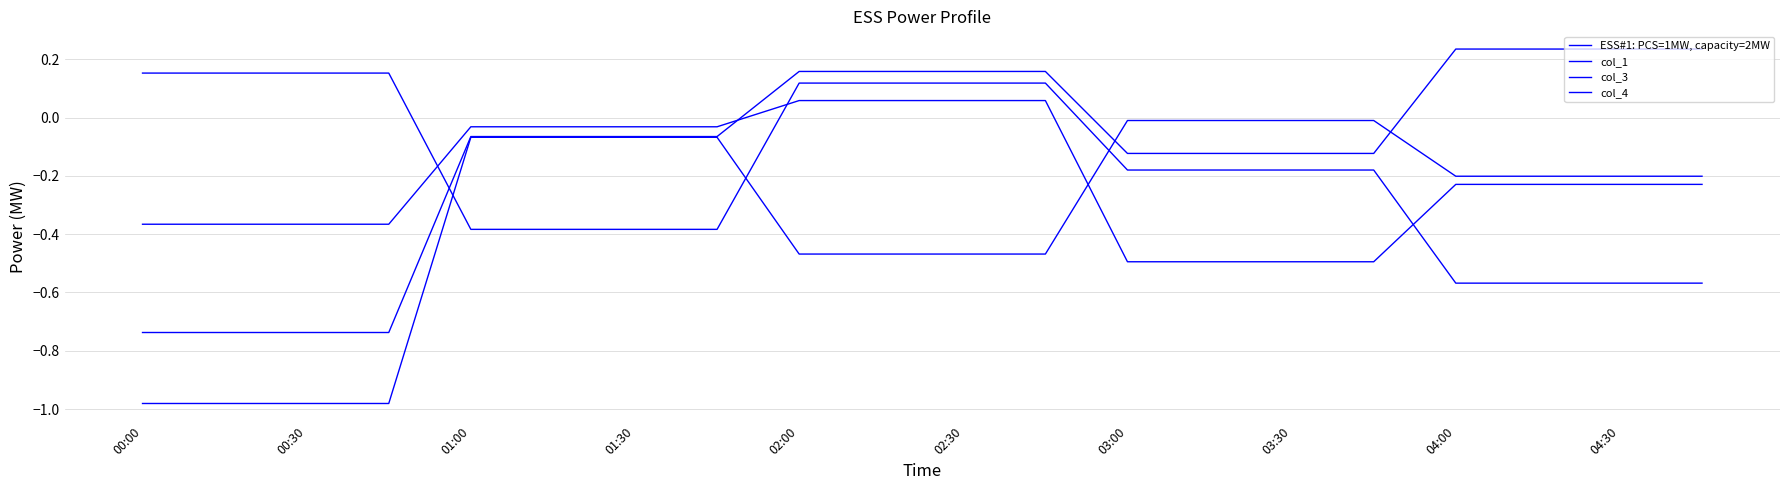

How many lines are shown in the chart?

4